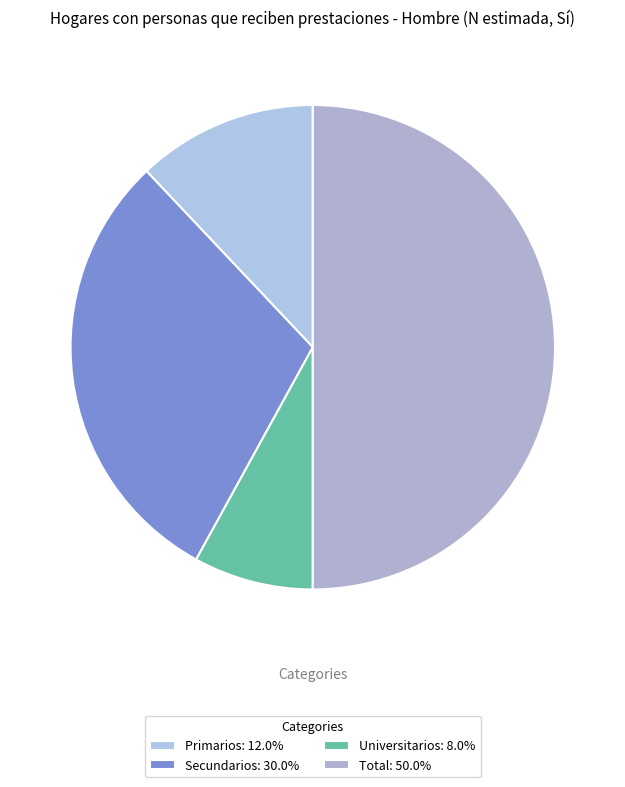

Count the number of slices in the pie.

4